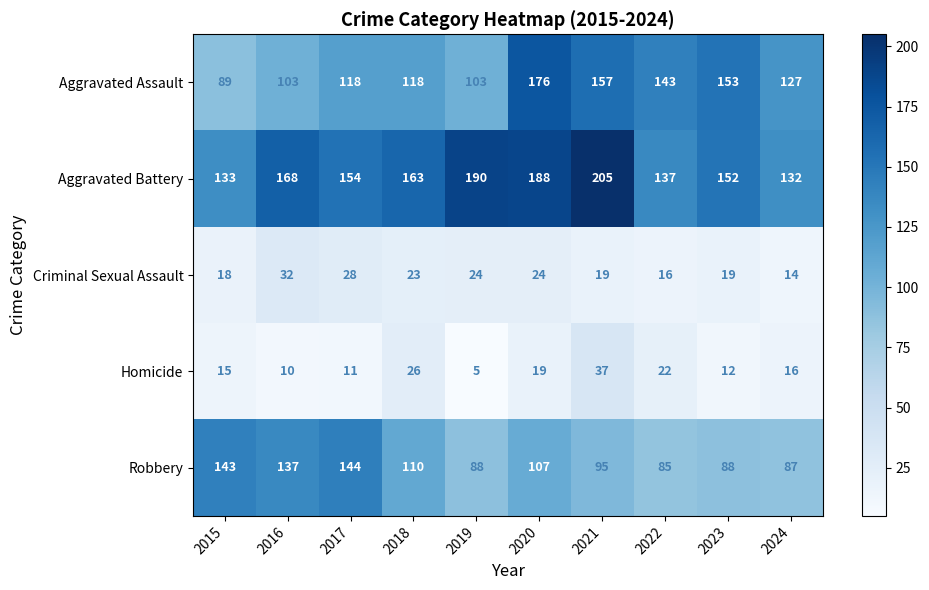

Count the number of categories in the chart.

10